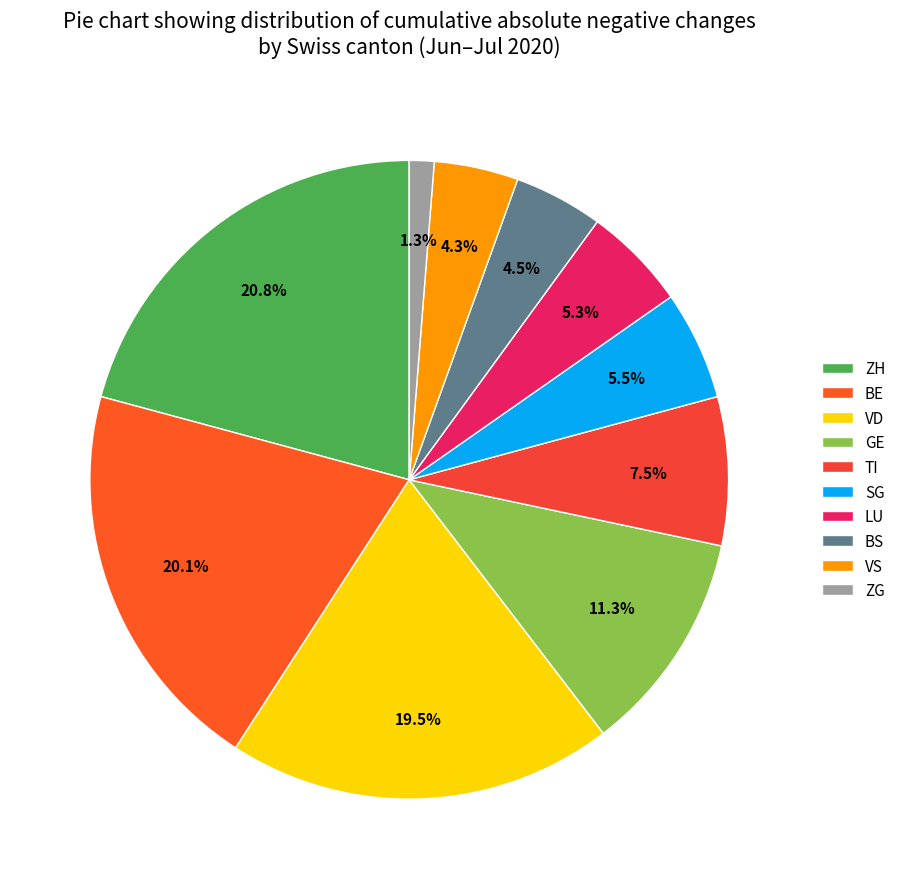

What is the total percentage of VD and BE?

39.6%